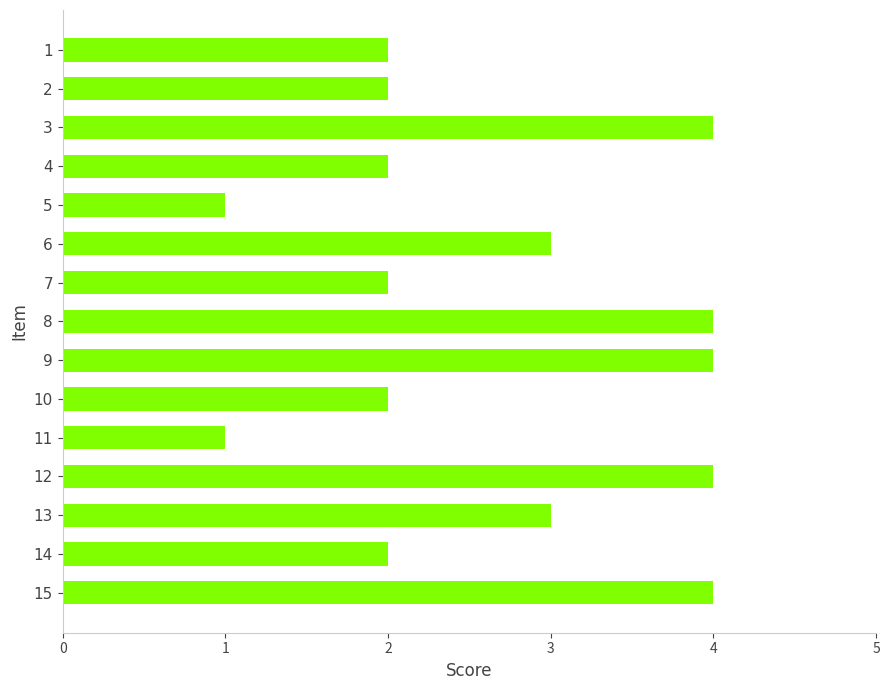

Reading top to bottom, list all the values displayed in this chart.

2	2	4	2	1	3	2	4	4	2	1	4	3	2	4